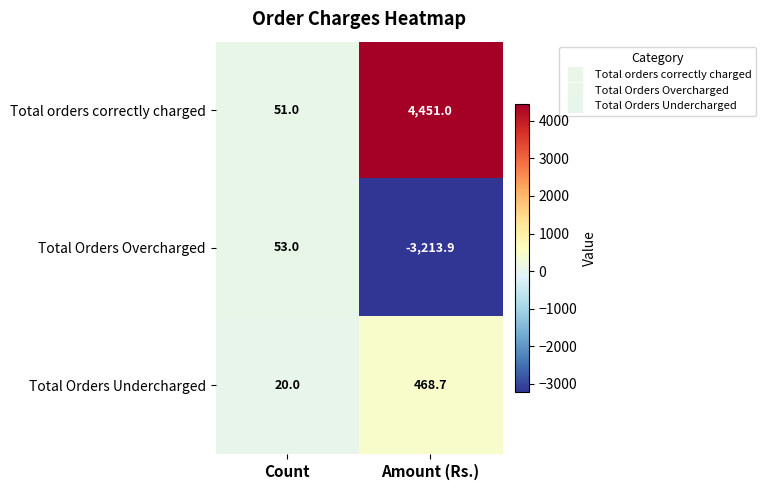

What is the difference between the Total orders correctly charged values at Count and Amount (Rs.)?

4400.0